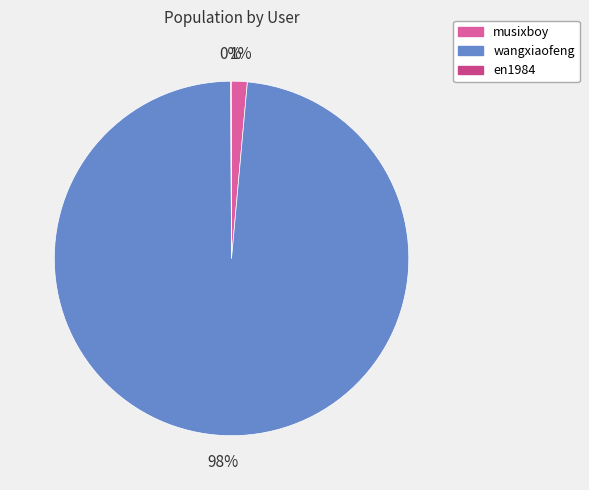

To the nearest percent, what is the difference between the largest and smallest slice percentages?

98%